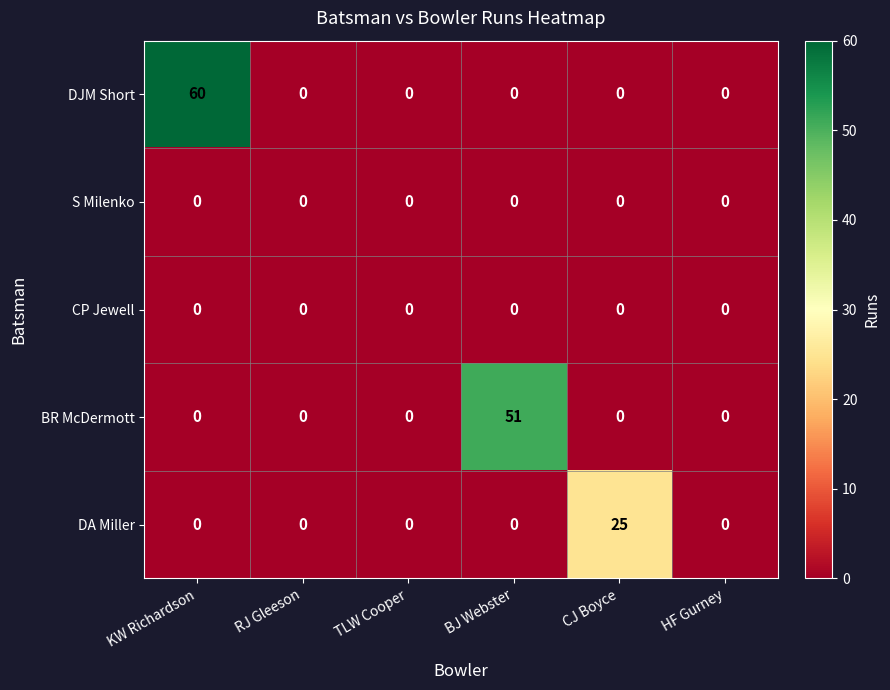

What is the difference between the highest and lowest values at KW Richardson?

60